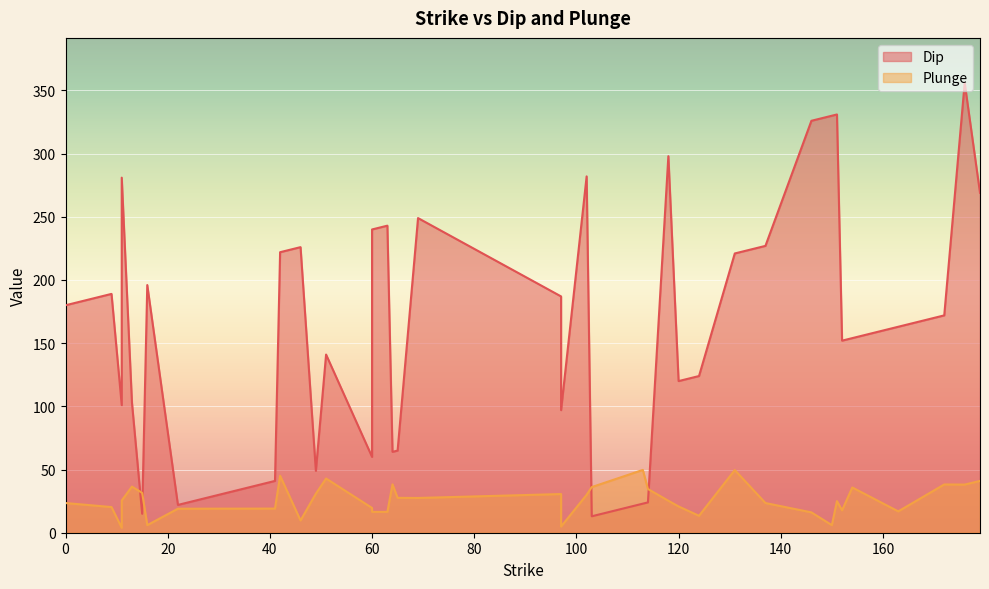

True or false: Dip has more than 1 points higher than both neighbors.

True